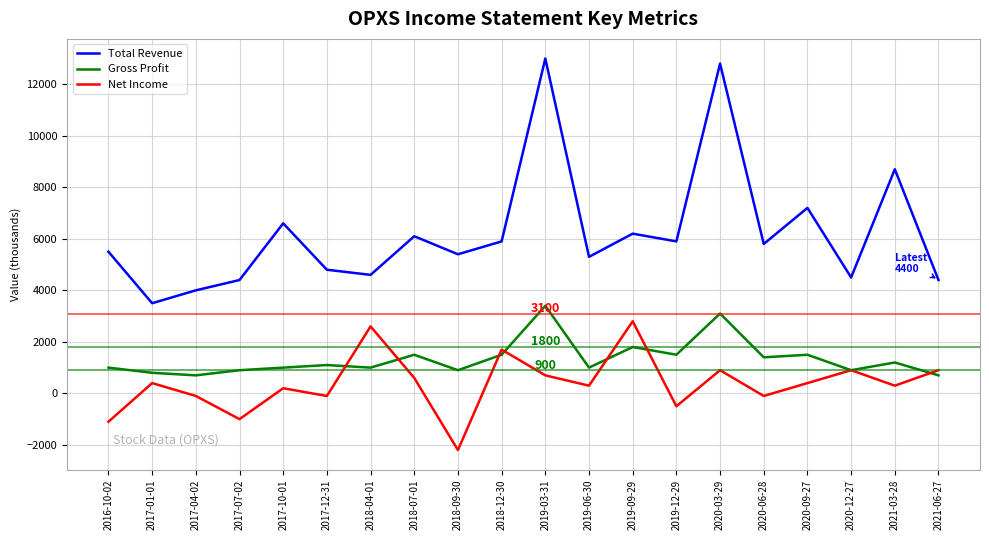

Reading right to left, extract all data points from this chart.

Total Revenue: 4400	8700	4500	7200	5800	12800	5900	6200	5300	13000	5900	5400	6100	4600	4800	6600	4400	4000	3500	5500
Gross Profit: 700	1200	900	1500	1400	3100	1500	1800	1000	3400	1500	900	1500	1000	1100	1000	900	700	800	1000
Net Income: 900	300	900	400	-100	900	-500	2800	300	700	1700	-2200	600	2600	-100	200	-1000	-100	400	-1100